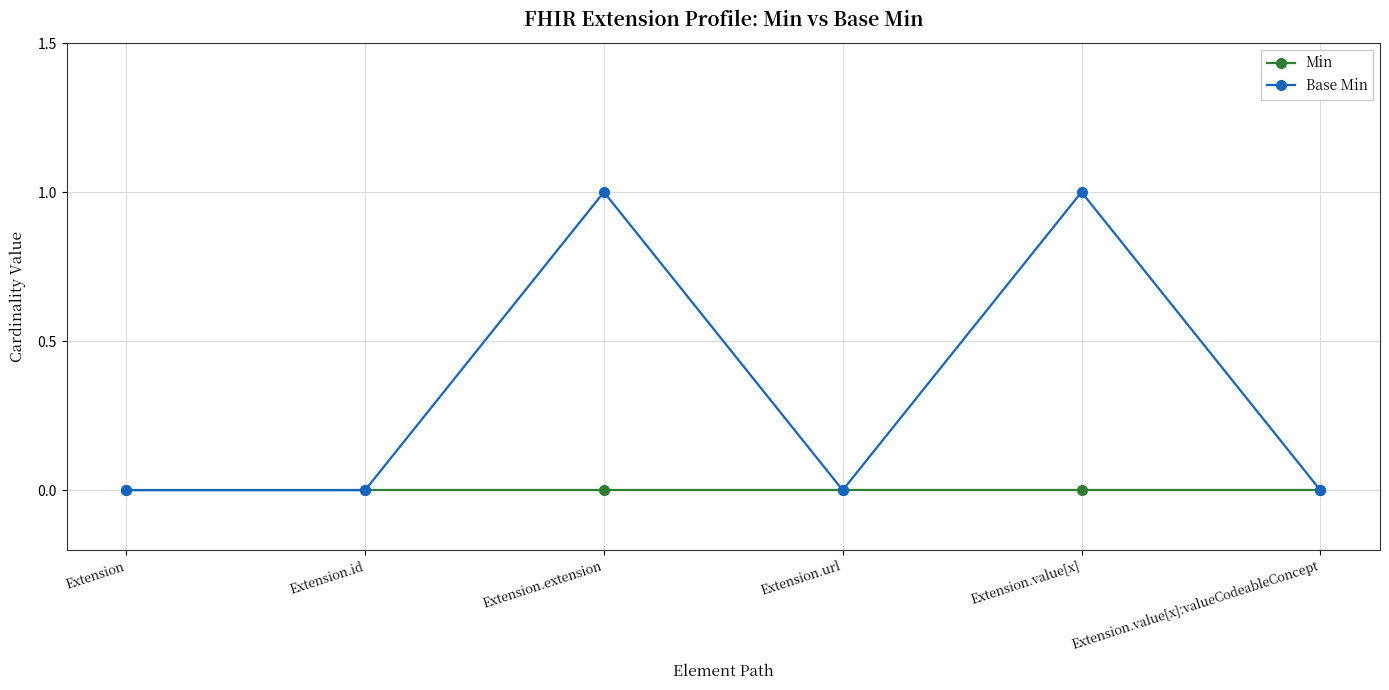

Which series has the widest spread of values?

Base Min